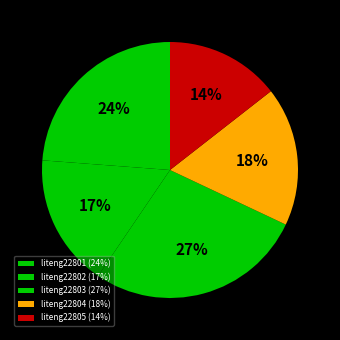

To the nearest percent, what percentage of the pie is liteng22803?

27%